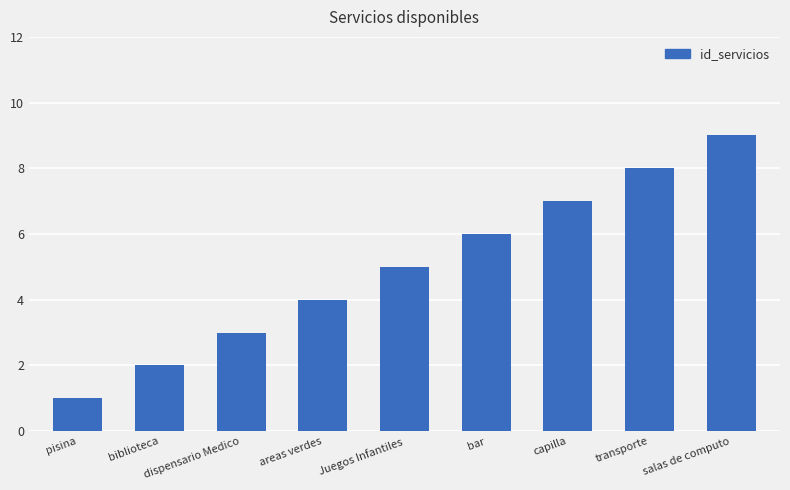

Reading left to right, transcribe all the data shown in this chart.

1	2	3	4	5	6	7	8	9